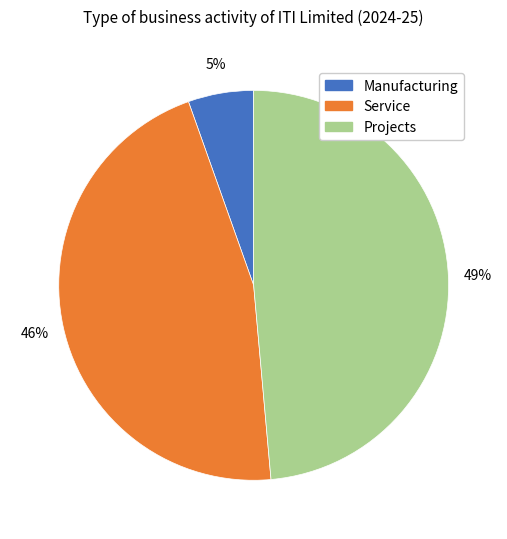

How many slices are in this pie chart?

3